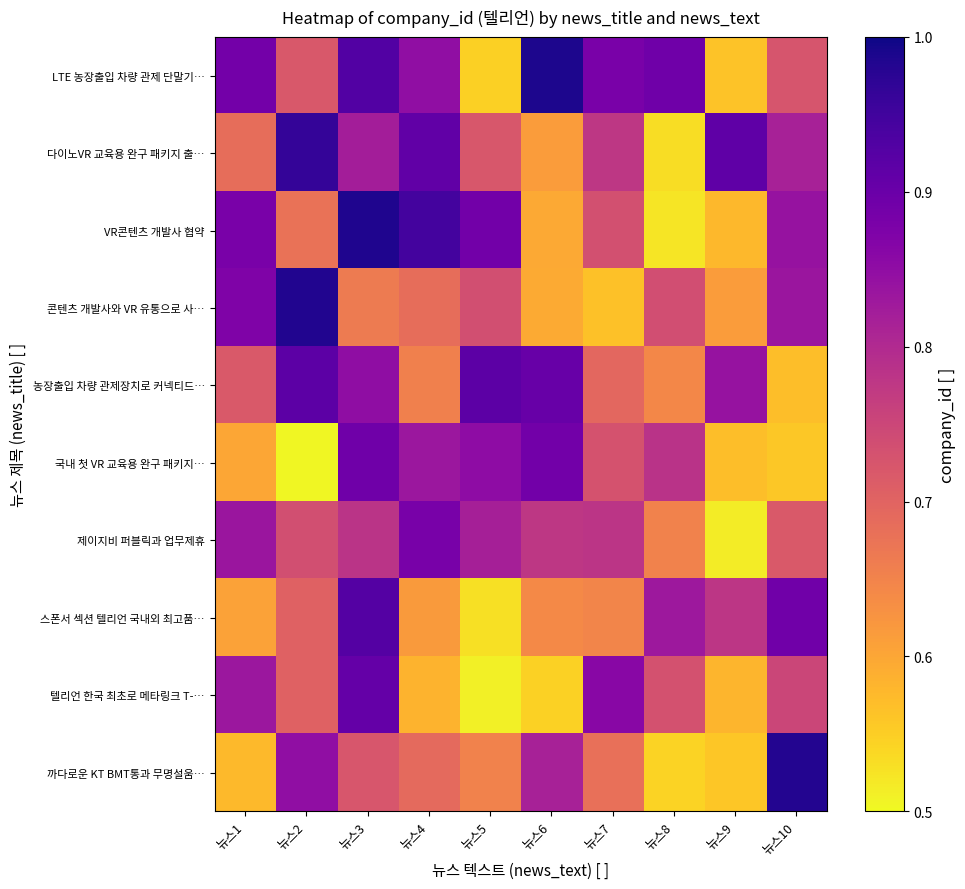

What is the maximum value shown in the chart?

1.0